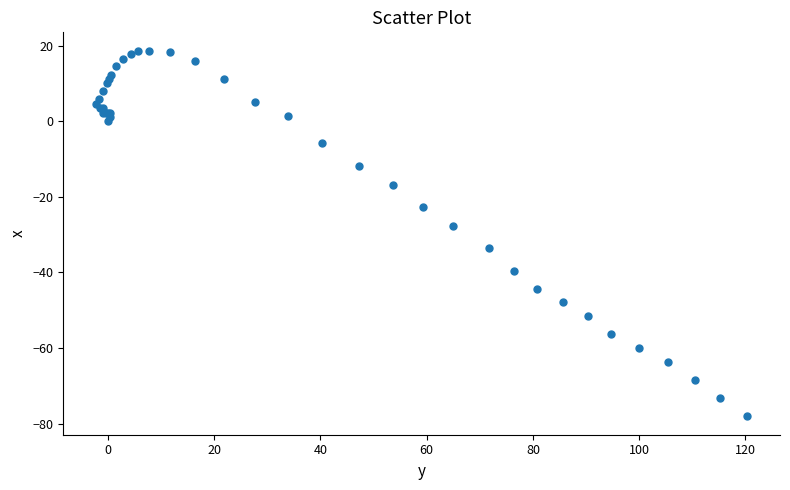

What Y value in the scatter plot is closest to -29?

-27.6